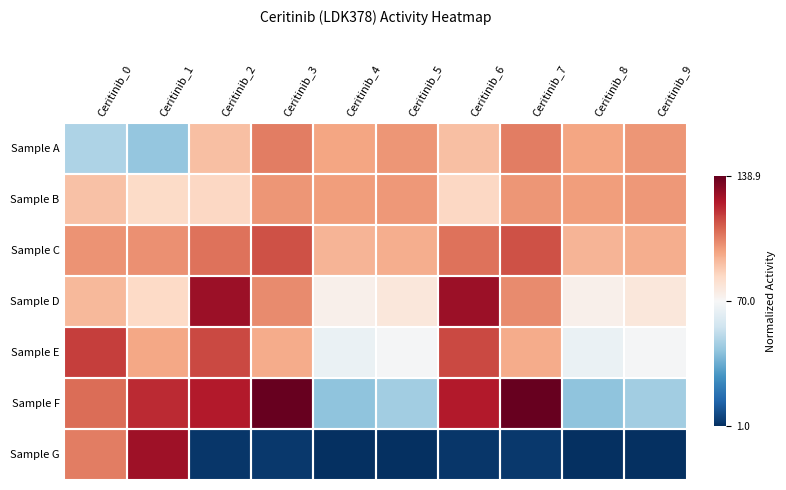

Between Ceritinib_1 and Ceritinib_5, which series saw the biggest shift?

Sample G